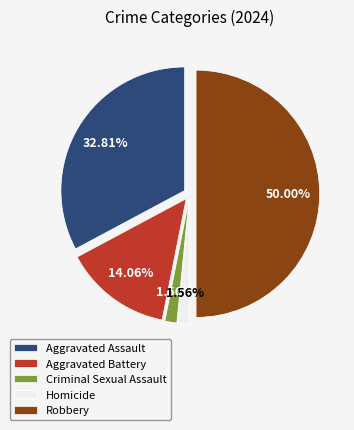

How much of the chart is everything except Criminal Sexual Assault?

98.4%